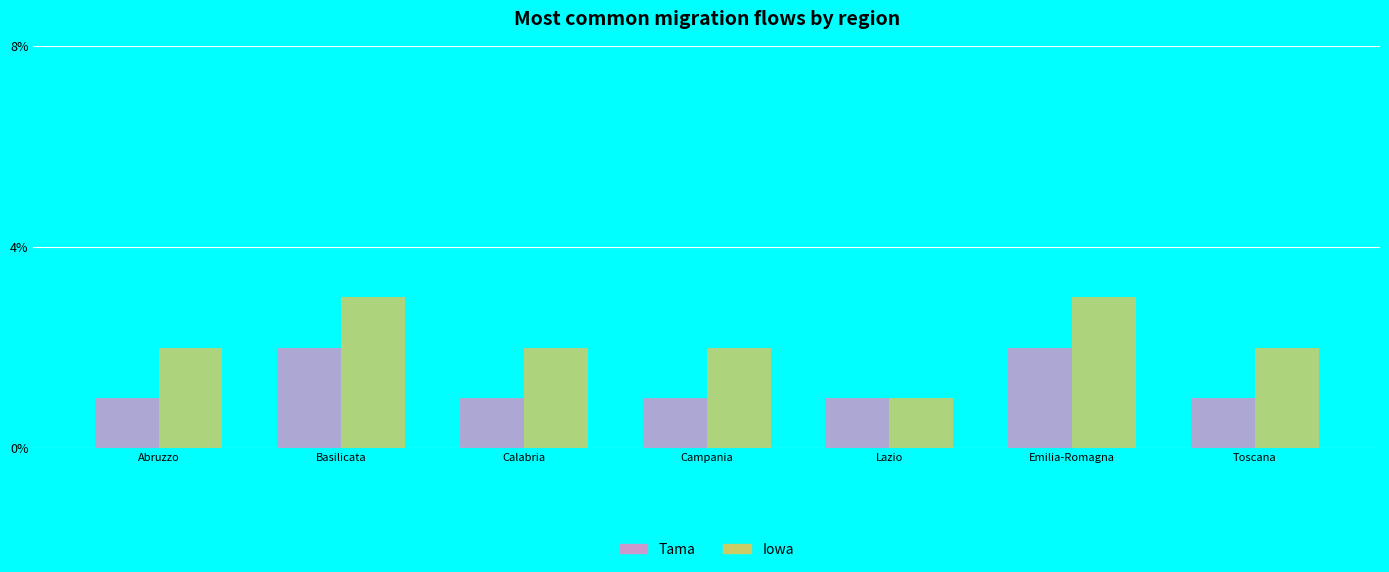

What is the value of the Tama bar at the 2nd from the left?

2